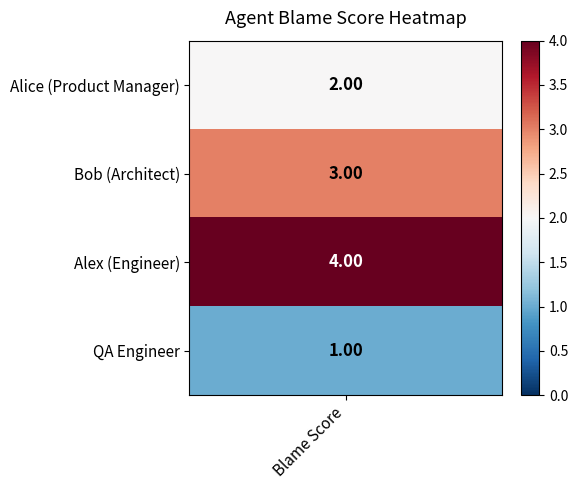

The value at QA Engineer is 1. True or false?

False